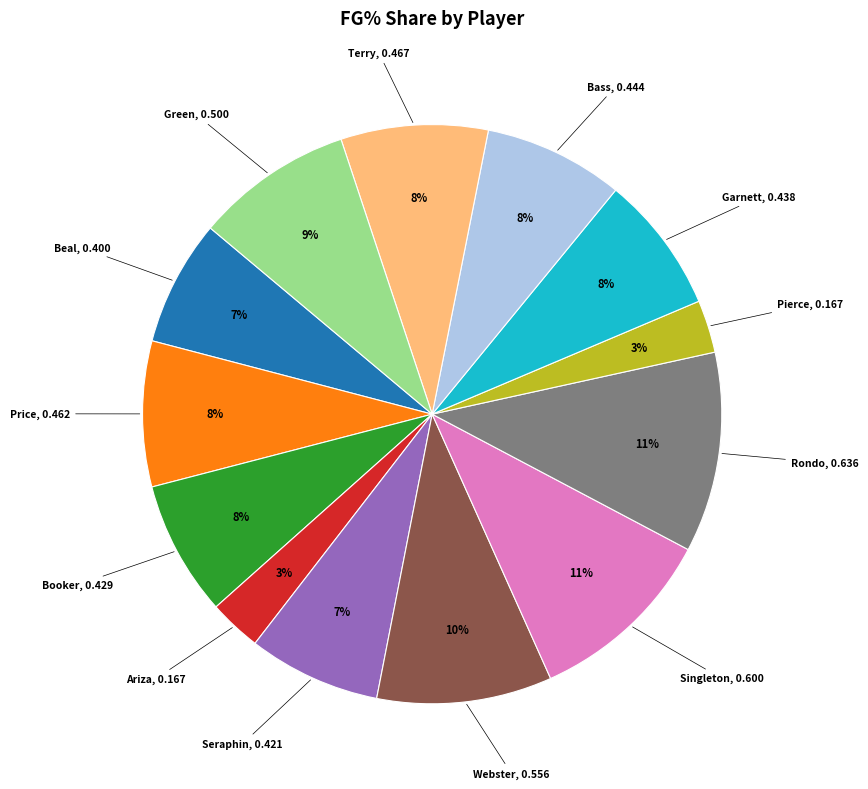

Is there a majority slice in this chart?

No